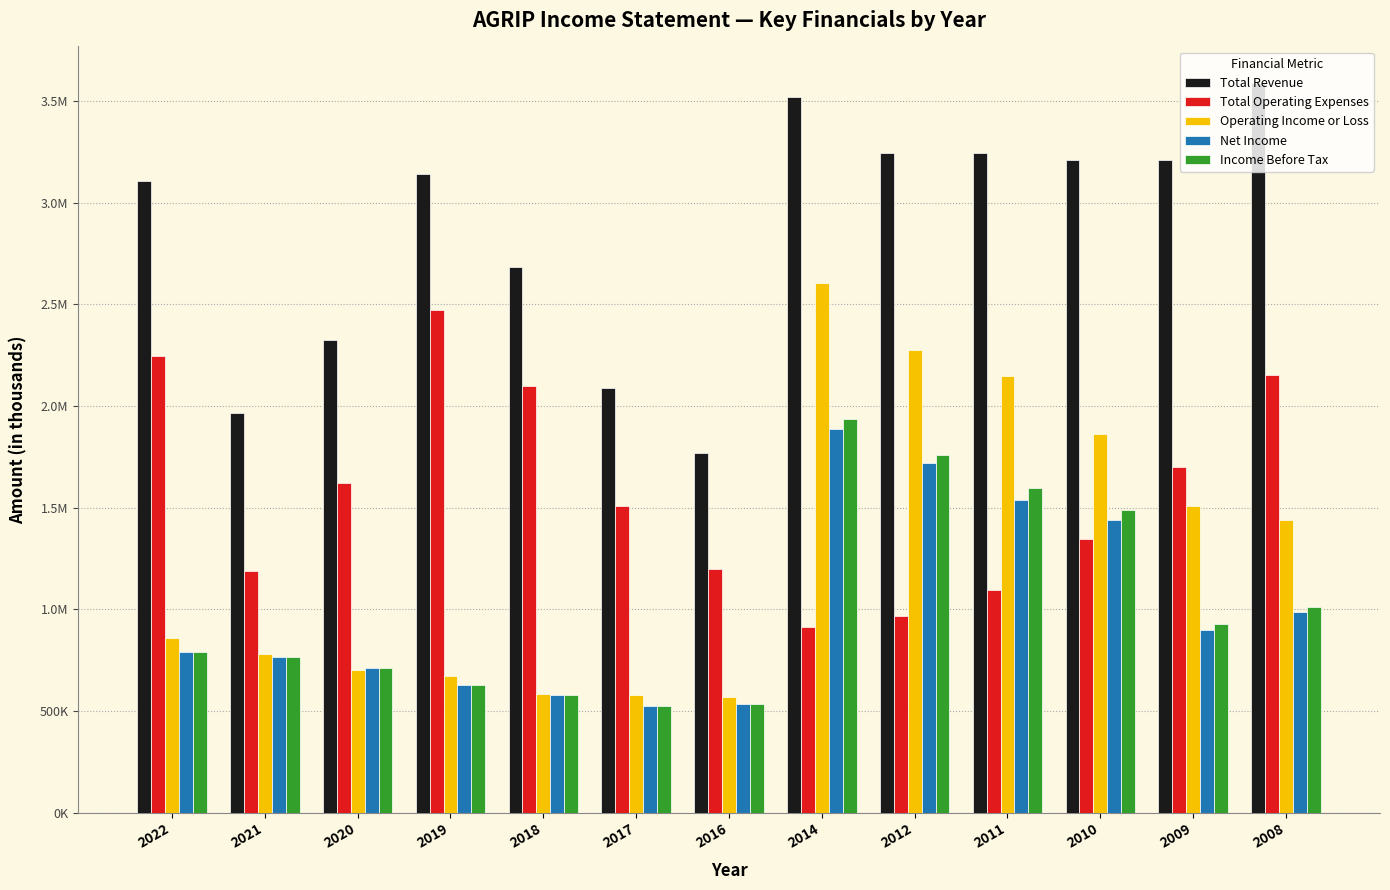

Where does the Total Revenue series first go above 3143100?

2014